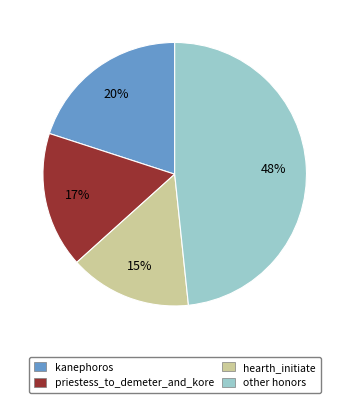

How many slices are in this pie chart?

4